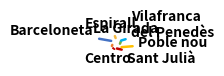

To the nearest percent, what is the difference between the Poble nou and Centro slice percentages?

10%